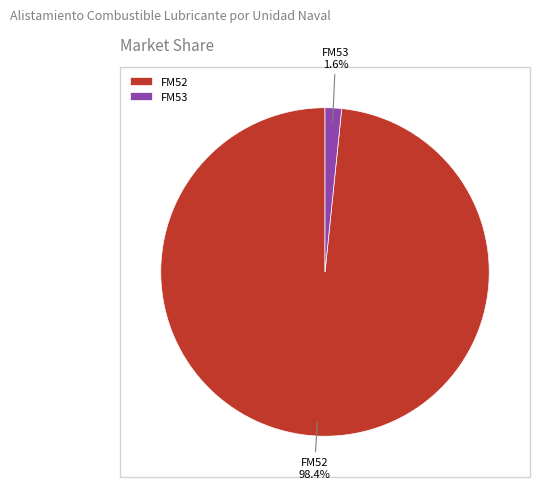

Between FM53 and FM52, which is larger?

FM52